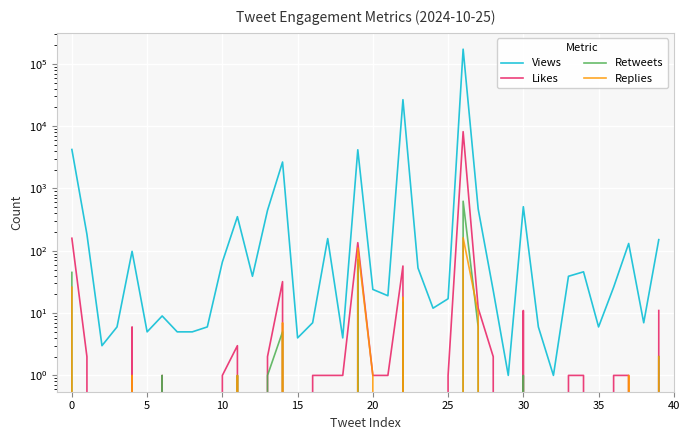

Is the value of Retweets at 19 greater than the value of Replies at 12?

Yes